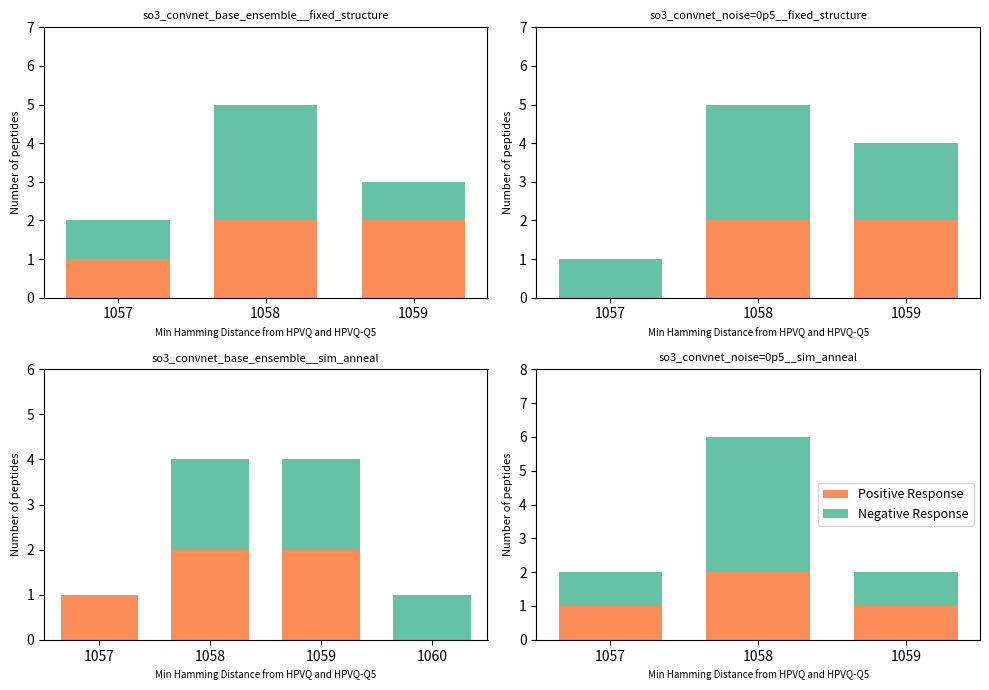

How many distinct data groups are displayed?

2